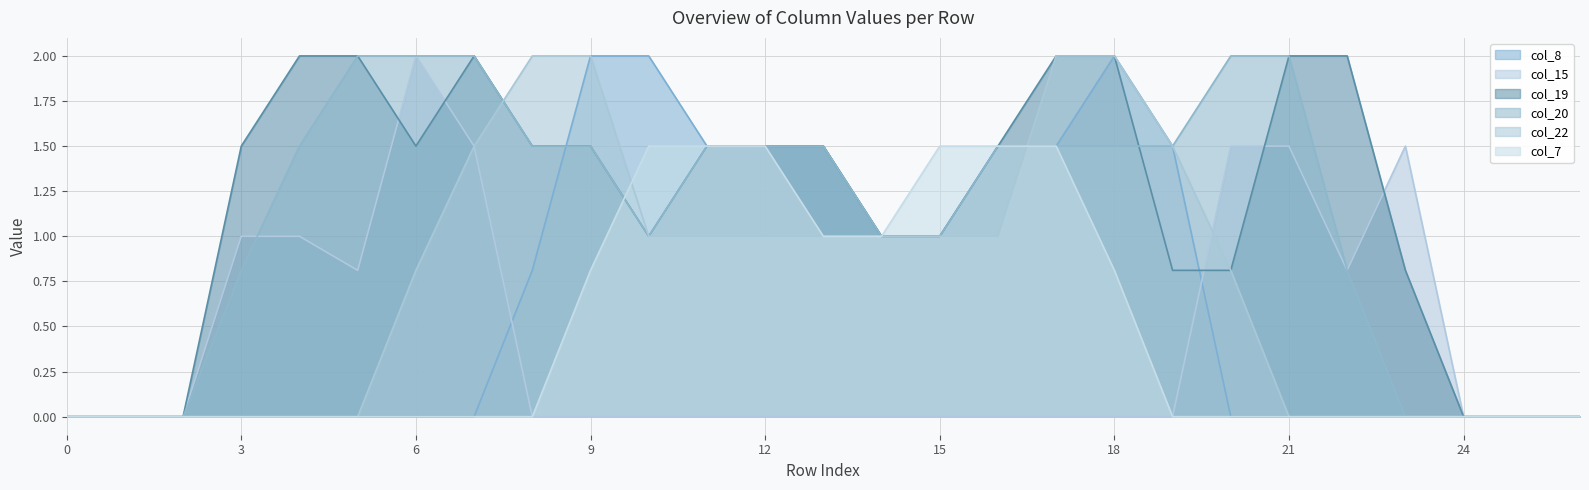

True or false: col_15 and col_20 cross at least once.

True